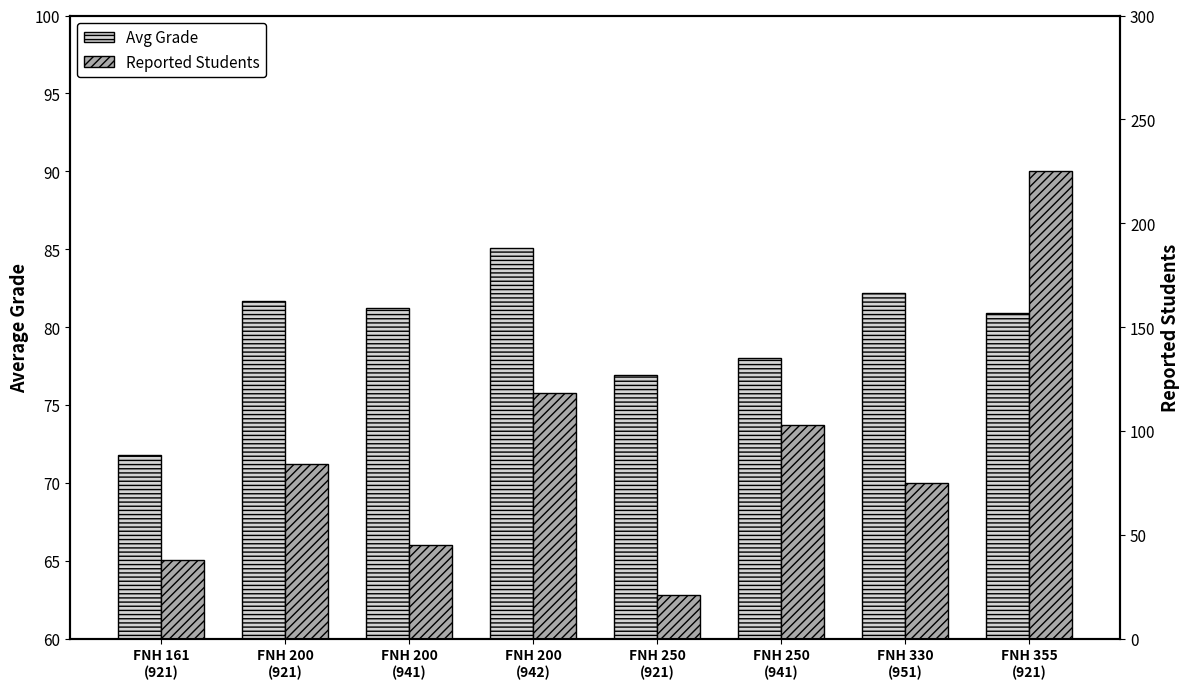

Where does the Avg Grade series first go above 81?

FNH 200
(921)